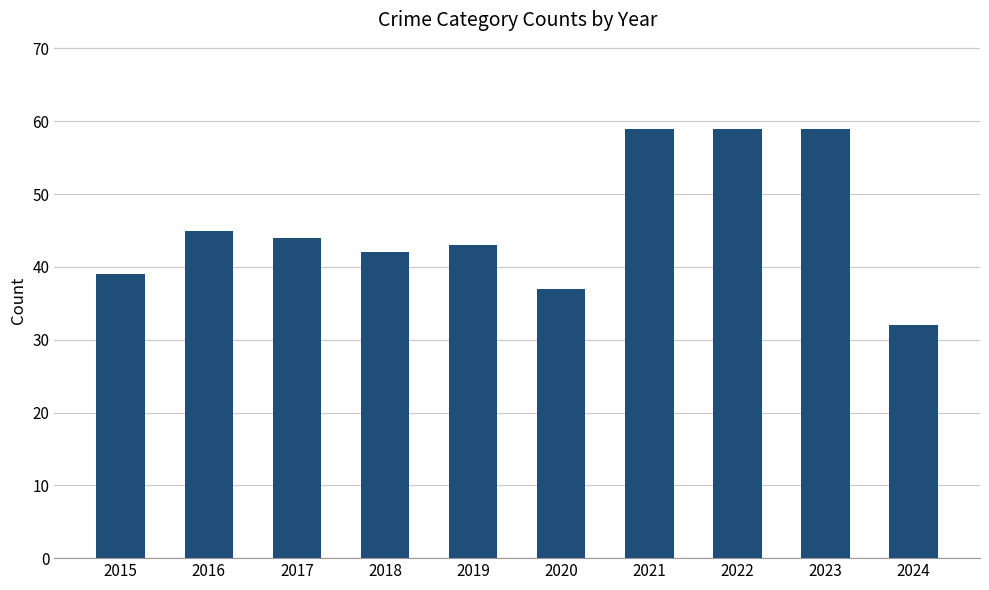

What is the value of the 6th bar from the left?

37